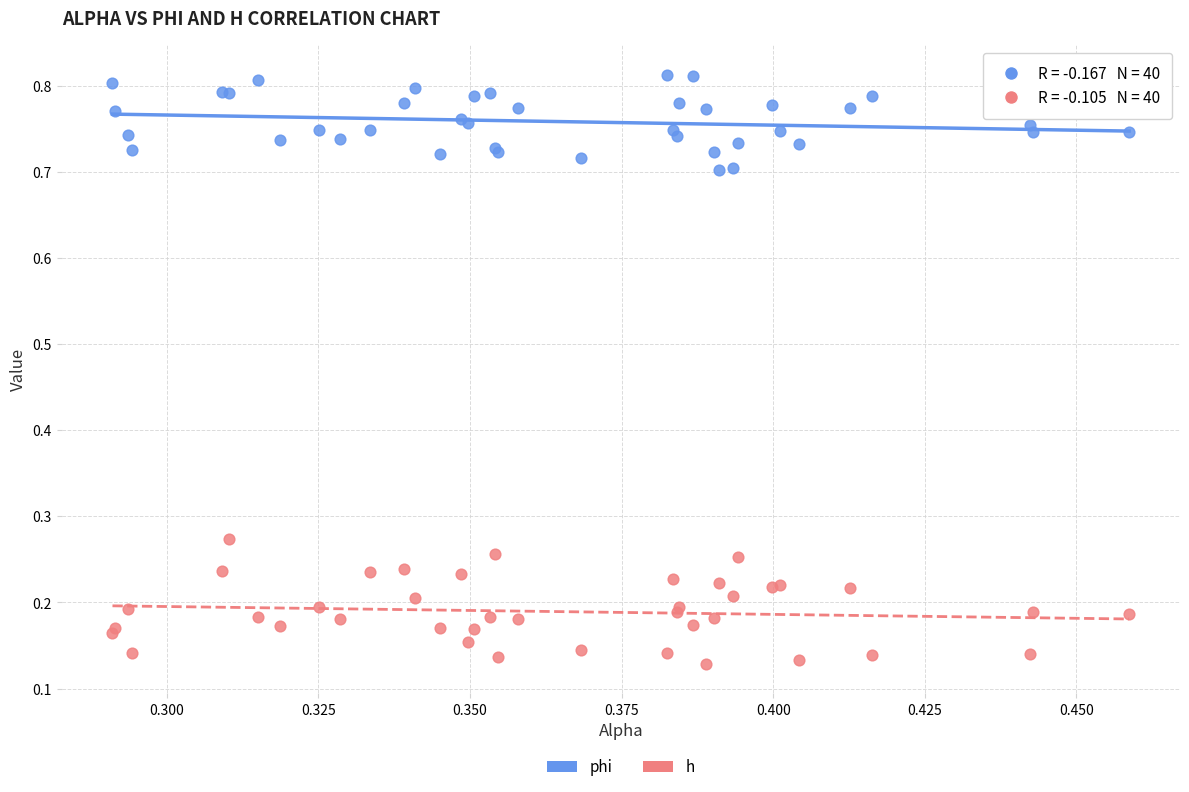

Which series contains the lowest Y value?

h